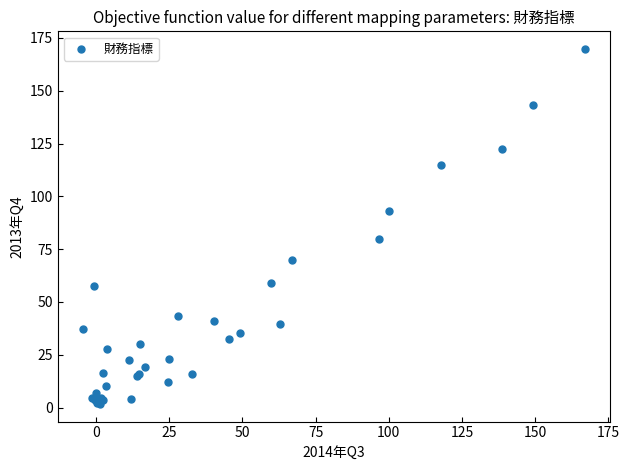

What Y value in the scatter plot is closest to 85?

79.9